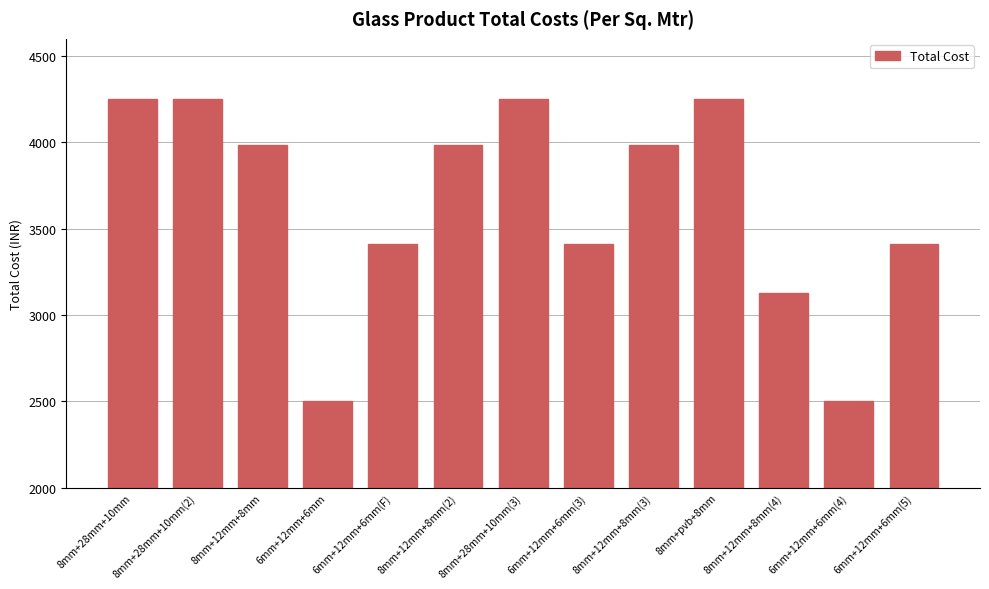

What is the label of the 12th bar from the left?

6mm+12mm+6mm(4)